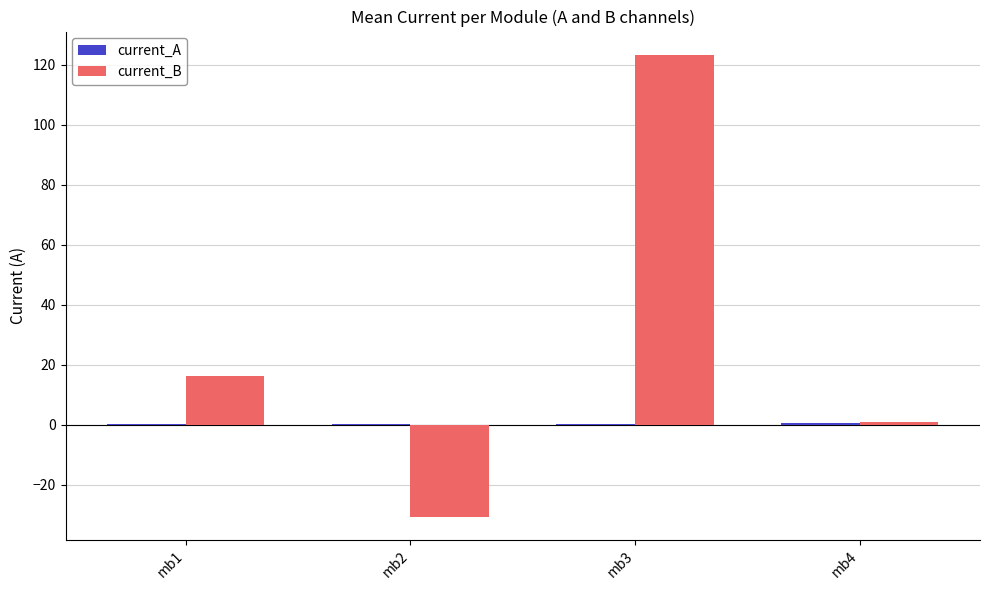

At which category is the sum across all series the highest?

mb3